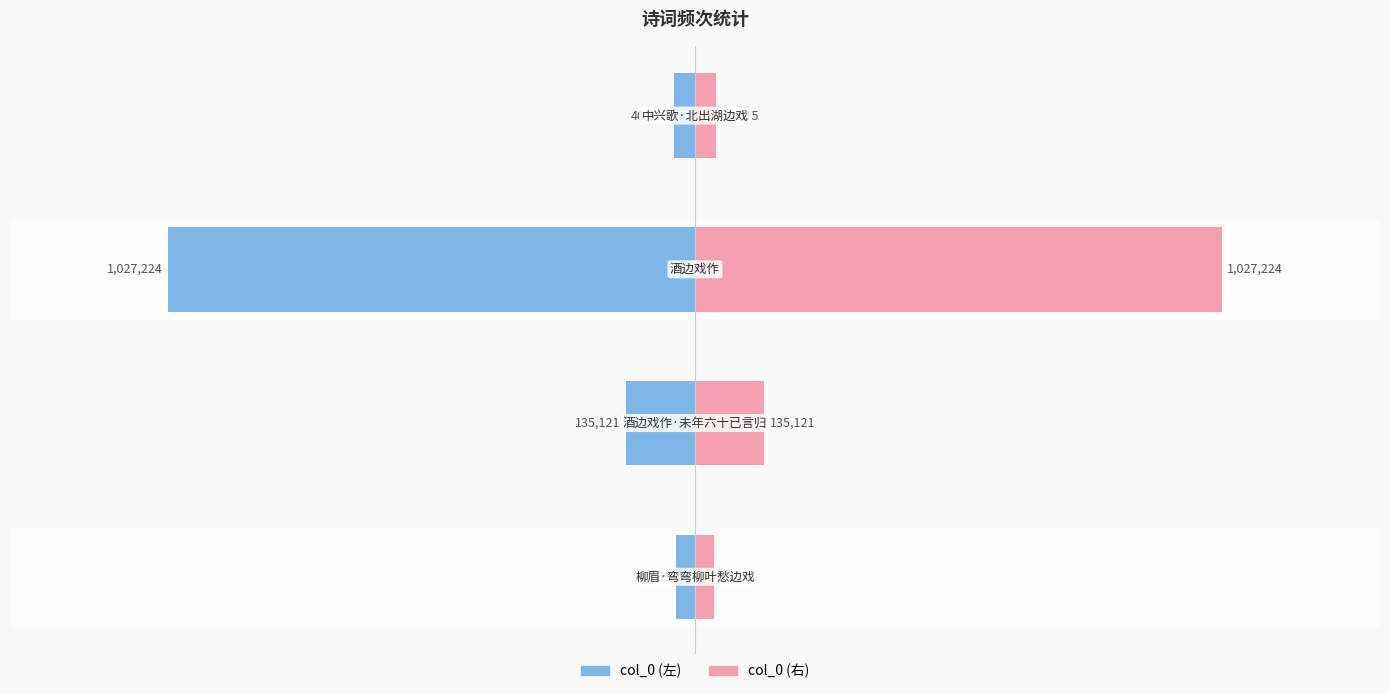

Which series has the widest spread of values?

col_0 (左)